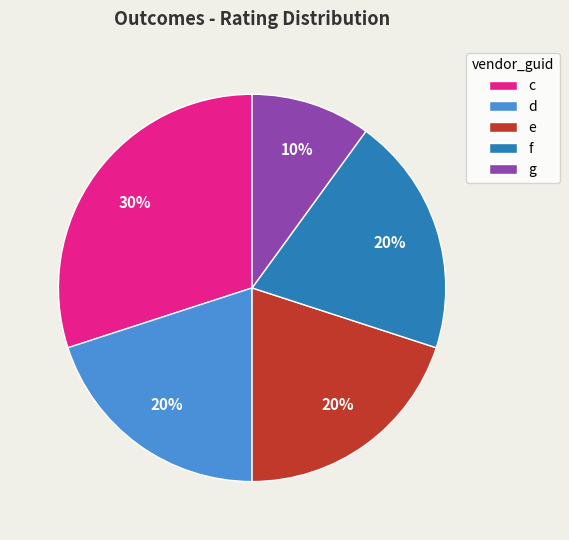

To the nearest percent, what is the combined percentage of d and c?

50%